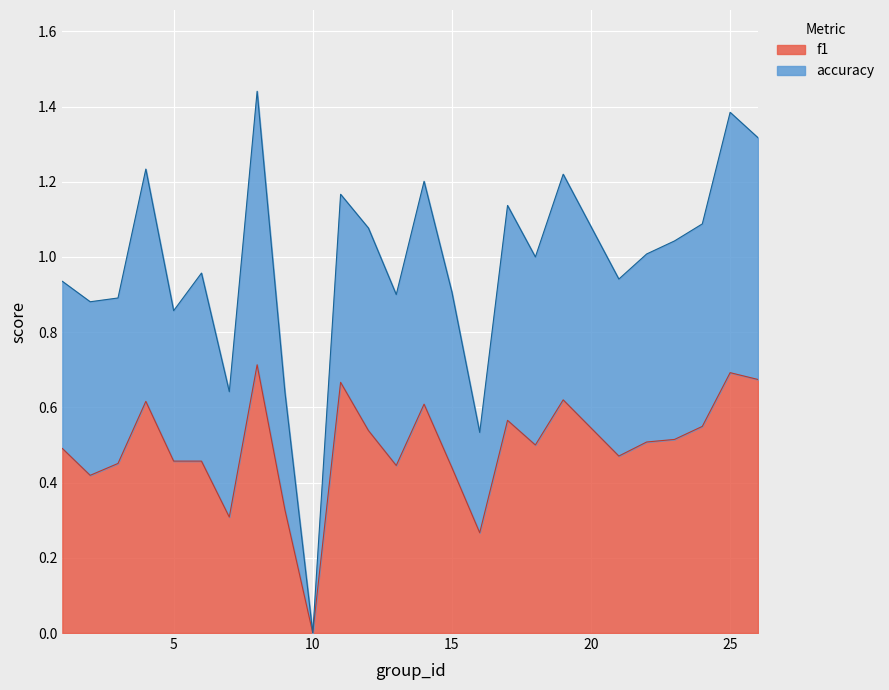

At which label does f1 reach its minimum?

10